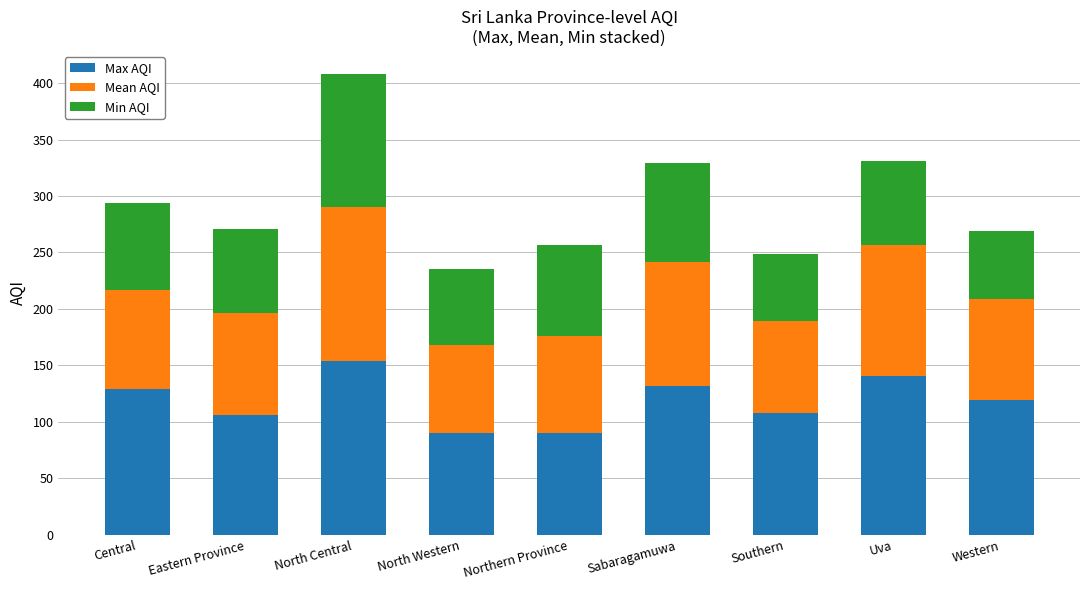

What is the total value across all series at Uva?

331